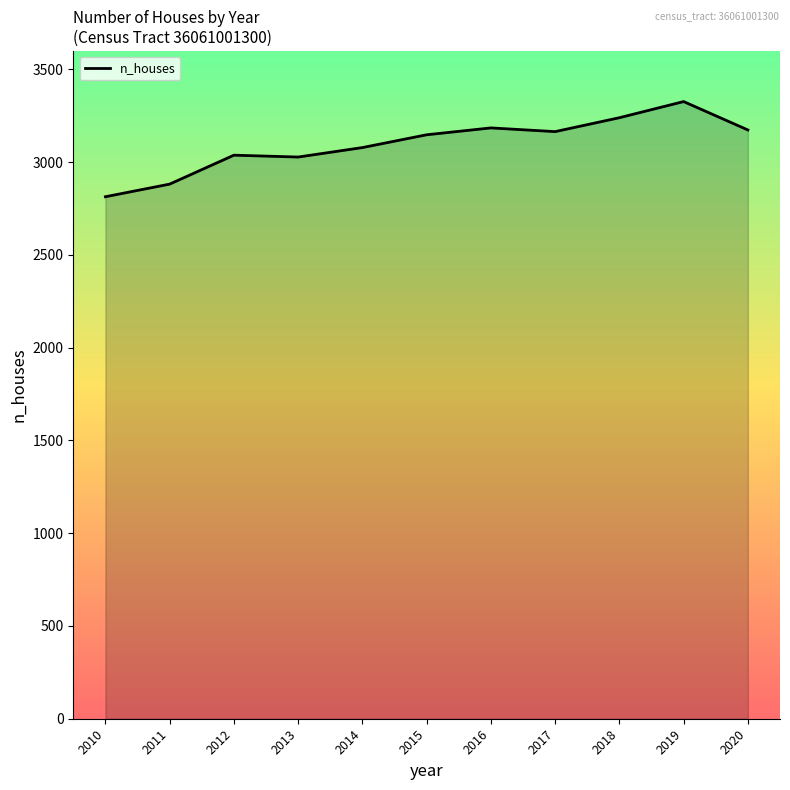

What value does the data have at 2011?

2882